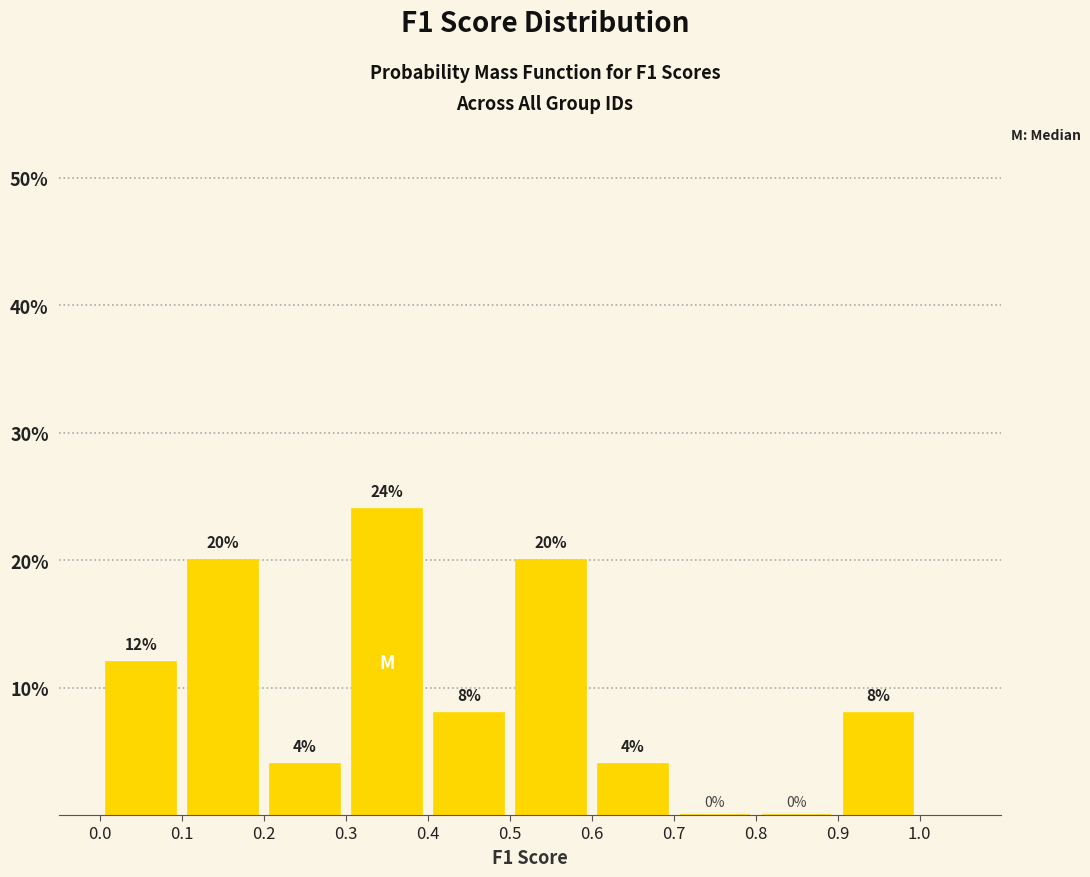

Reading left to right, transcribe this chart: for each bar, give the range it covers on the x-axis and its height.

0.0 to 0.1: 12
0.1 to 0.2: 20
0.2 to 0.3: 4
0.3 to 0.4: 24
0.4 to 0.5: 8
0.5 to 0.6: 20
0.6 to 0.7: 4
0.7 to 0.8: 0
0.8 to 0.9: 0
0.9 to 1.0: 8